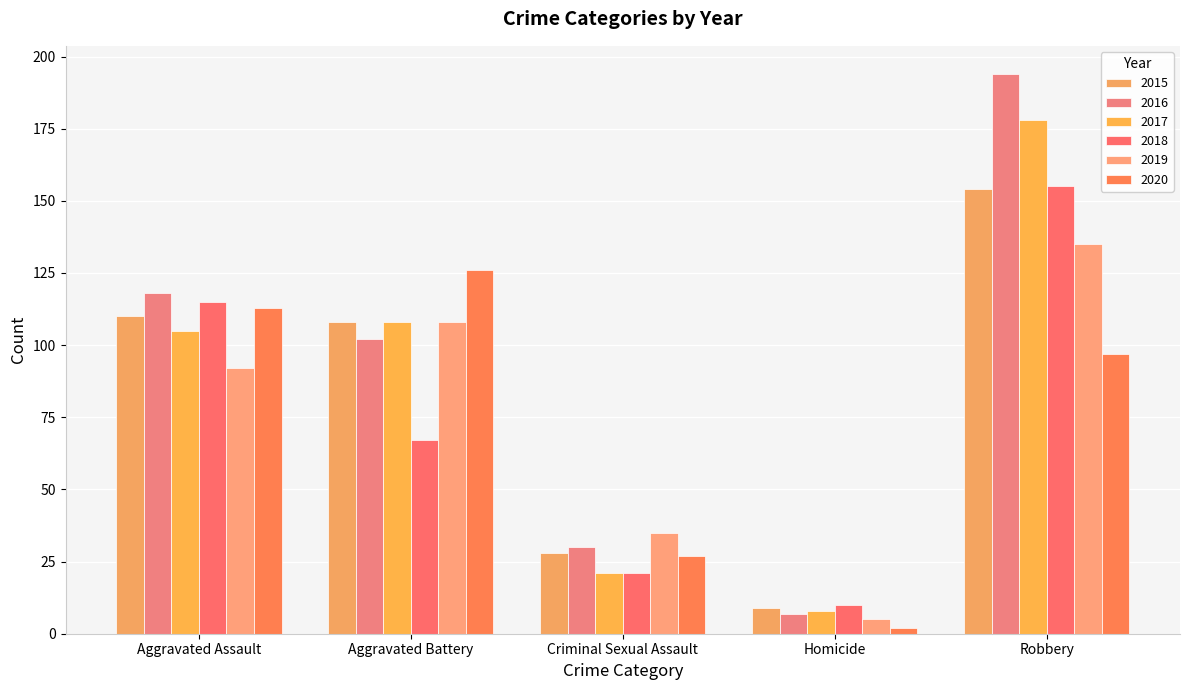

The 2017 series shows 105 at Aggravated Assault. True or false?

True